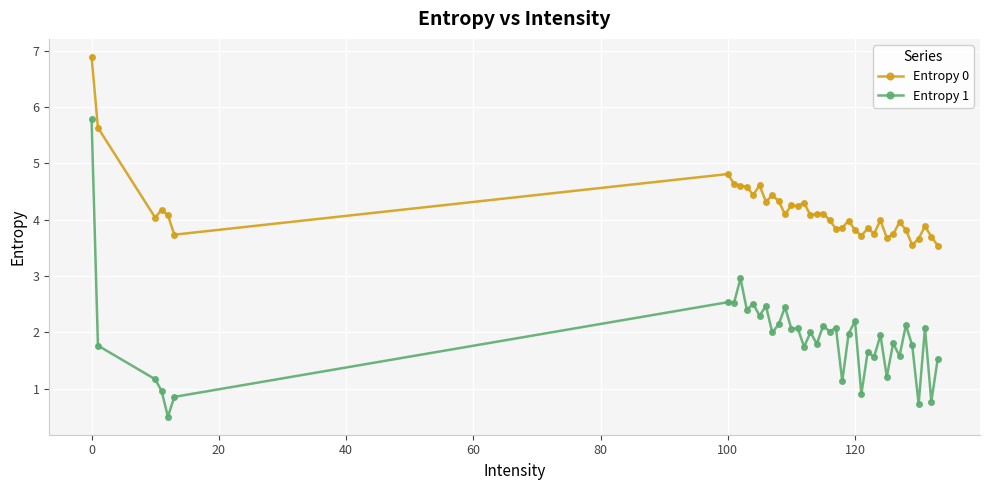

List the series in order of their peak value, highest first.

Entropy 0, Entropy 1